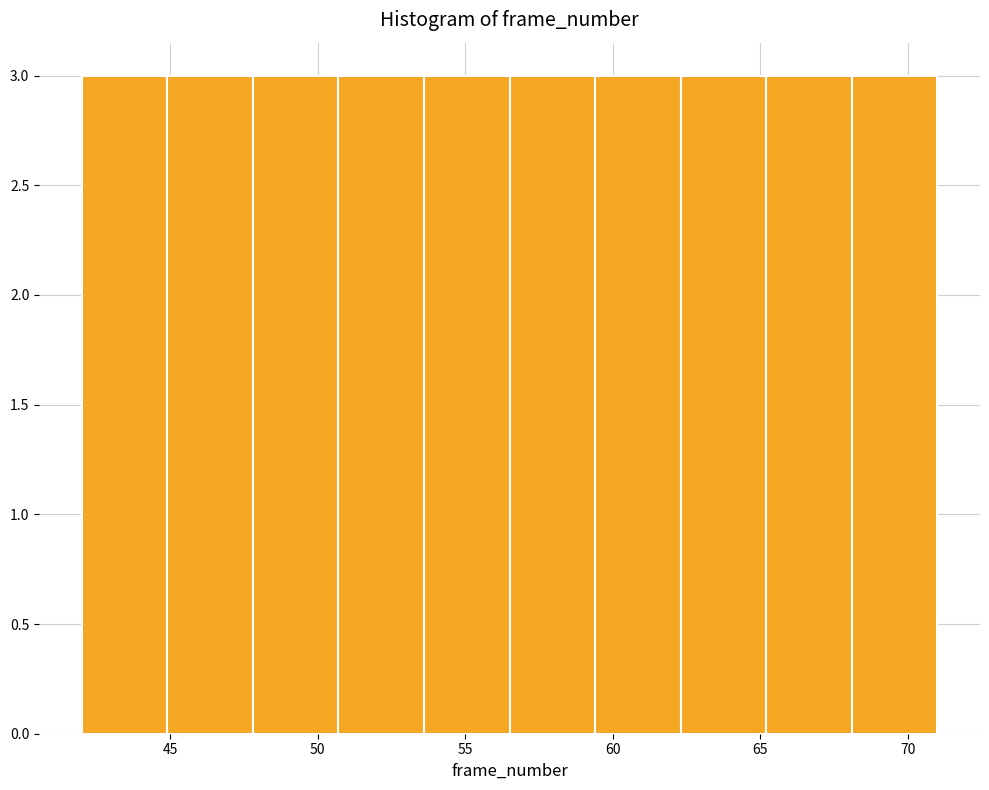

Reading left to right, list every bar in this chart as the range it spans on the x-axis followed by its height. Neither the bar edges nor the heights are printed on the chart, so give them approximately, as read against the axes.

42.0 to 44.9: 3
44.9 to 47.8: 3
47.8 to 50.7: 3
50.7 to 53.6: 3
53.6 to 56.5: 3
56.5 to 59.4: 3
59.4 to 62.3: 3
62.3 to 65.2: 3
65.2 to 68.1: 3
68.1 to 71.0: 3